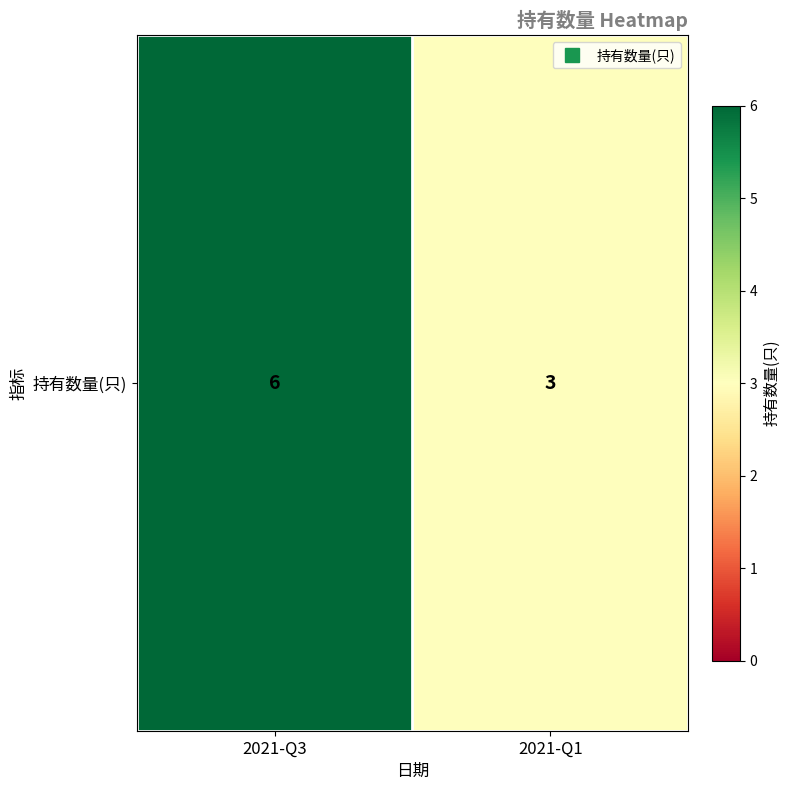

What is the ratio of the value at 2021-Q1 to the value at 2021-Q3?

0.5